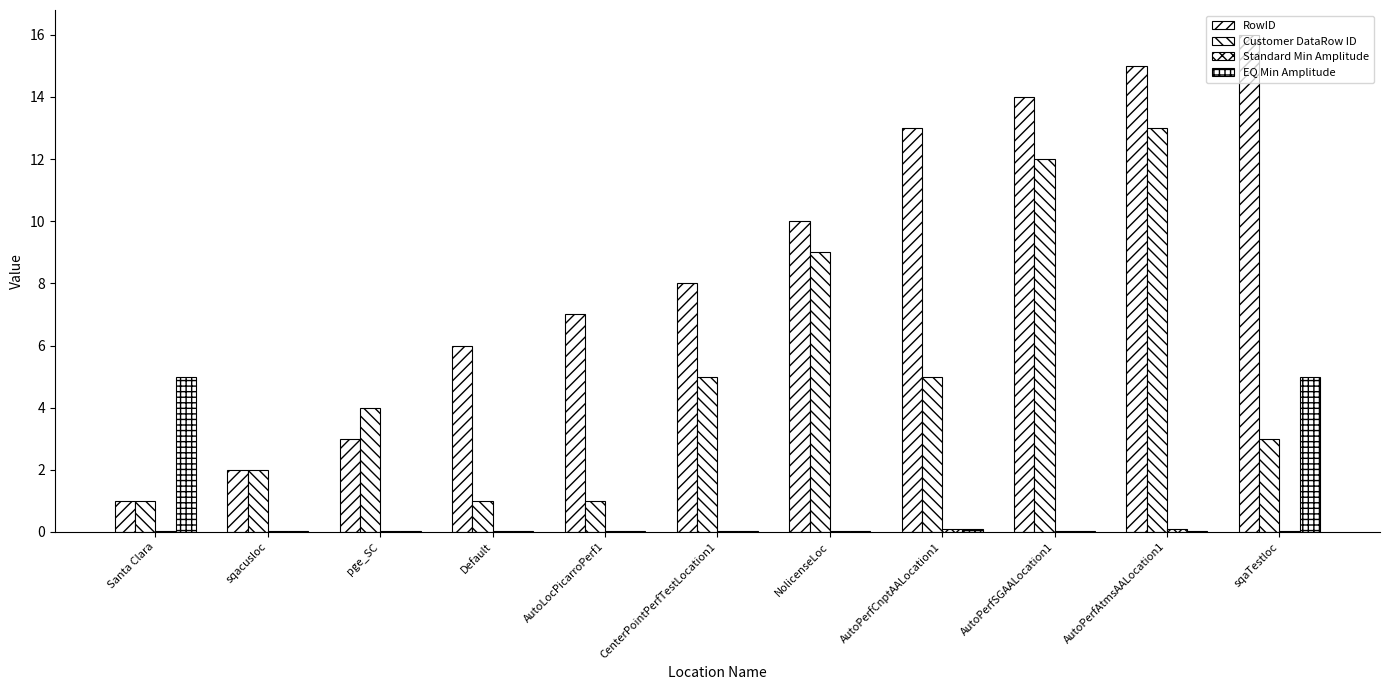

How many groups of bars are there?

11